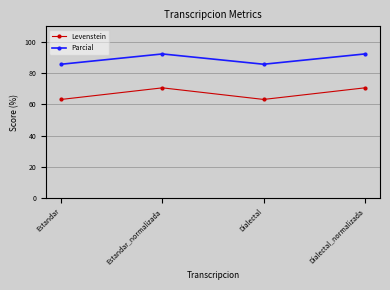

How many data points in Parcial are above 92?

2